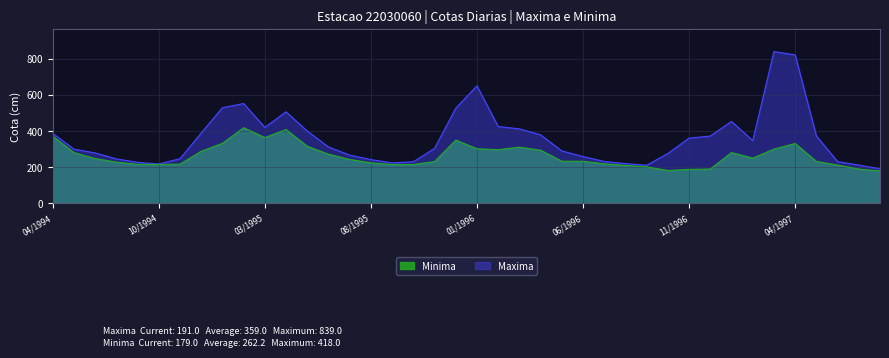

What is the lowest value of the Minima series?

179